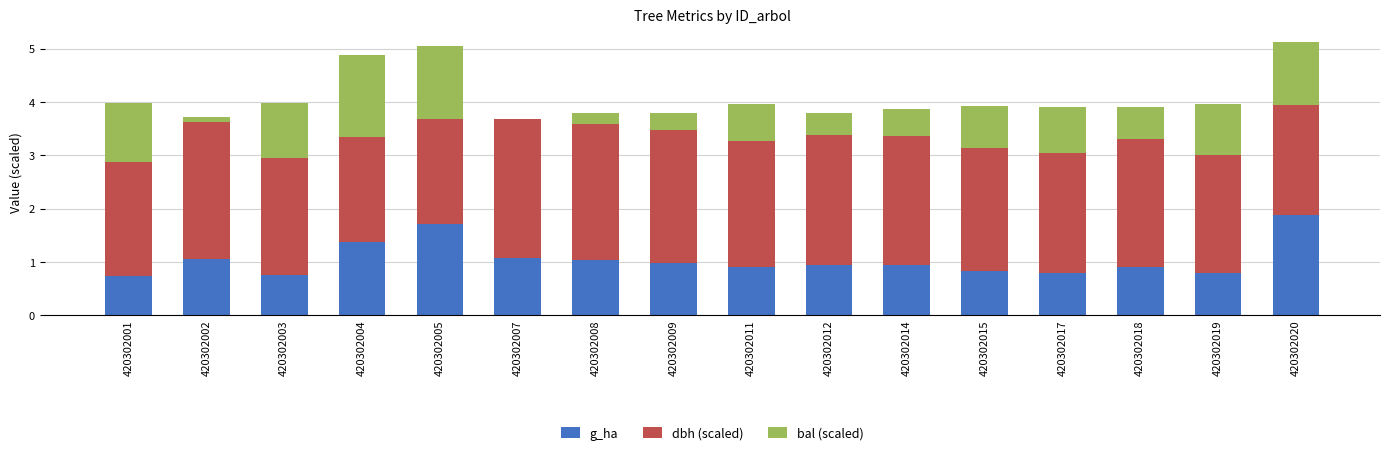

True or false: g_ha has a value of 1.2 at 420302019.

False